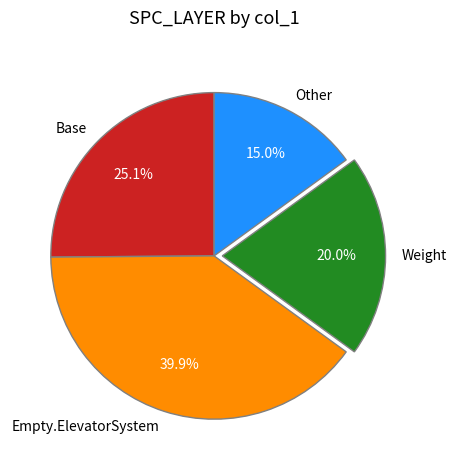

Is the sum of Weight and Other greater than half?

No